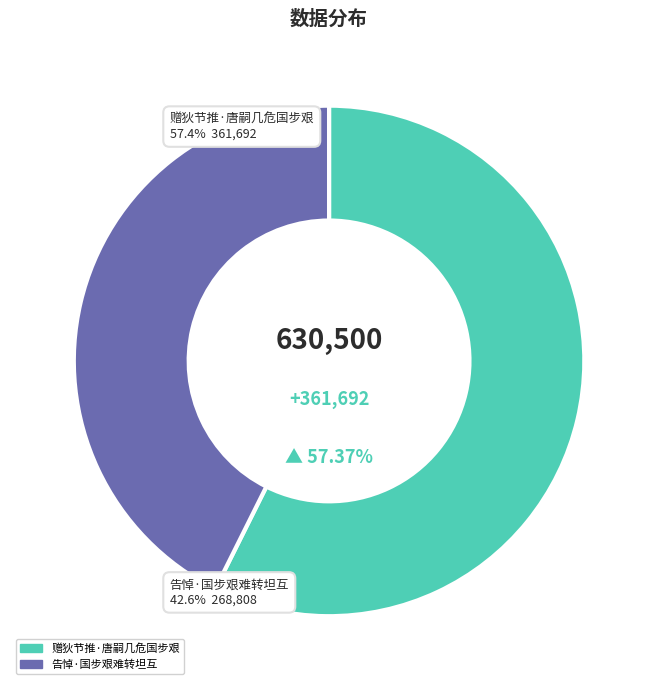

Does 告悼·国步艰难转坦互 represent more than half of the total?

No